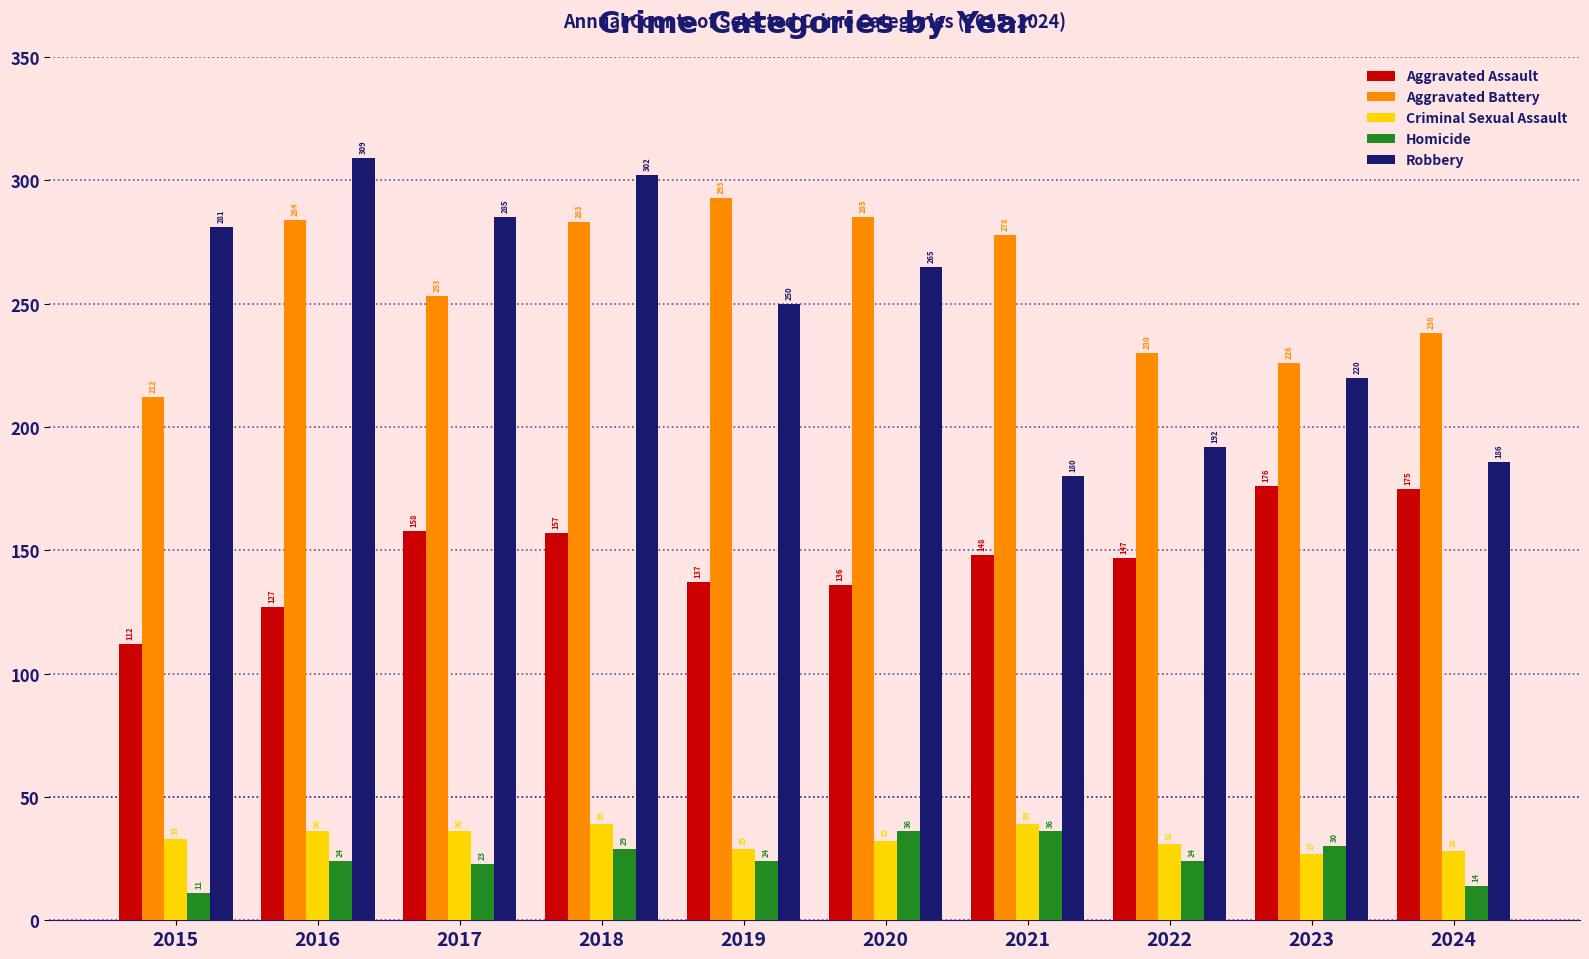

What is the average value of the Homicide series?

25